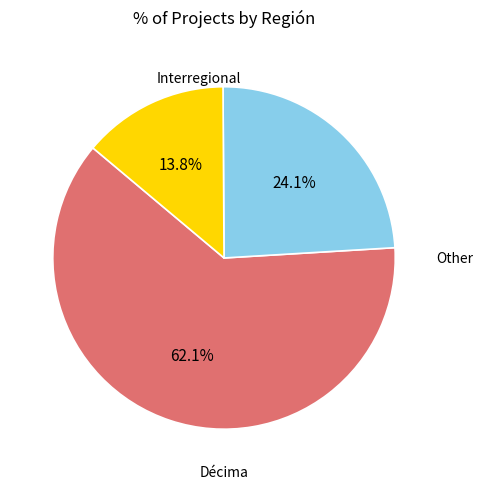

Does any single category account for the majority?

Yes